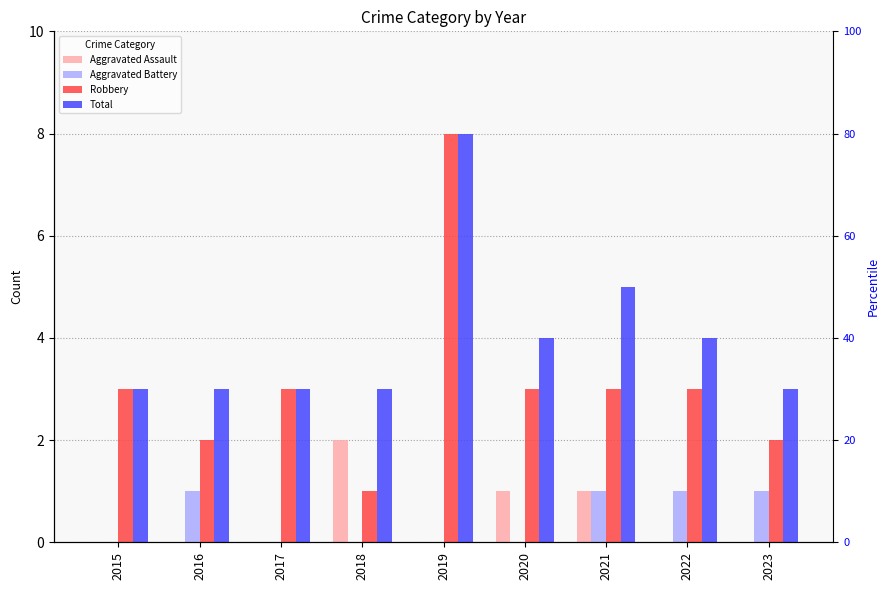

At which category does the chart reach its minimum across all series?

2015